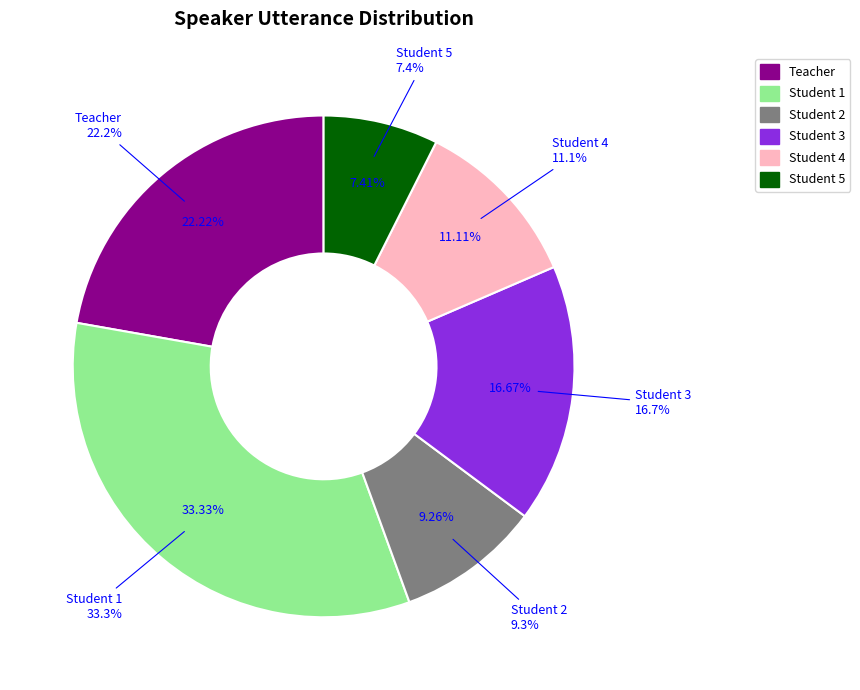

To the nearest percent, what is the combined percentage of Student 2 and Student 5?

17%